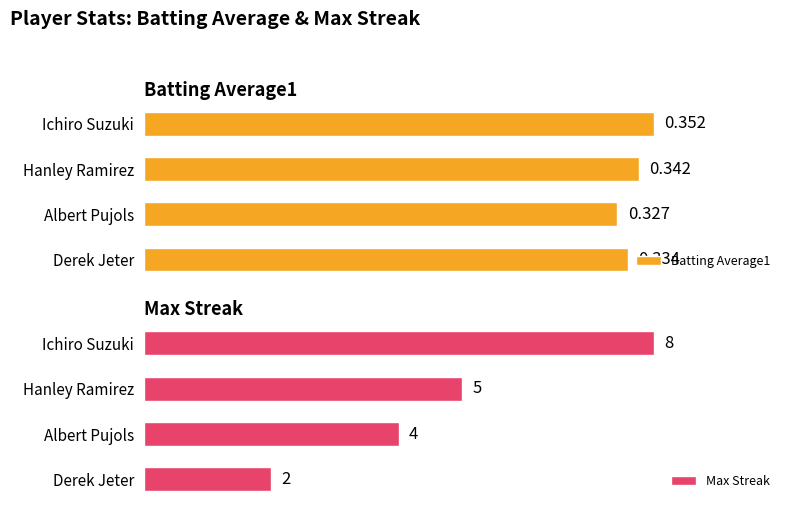

List the labels in order of Batting Average1 value, largest first.

Ichiro Suzuki, Hanley Ramirez, Derek Jeter, Albert Pujols